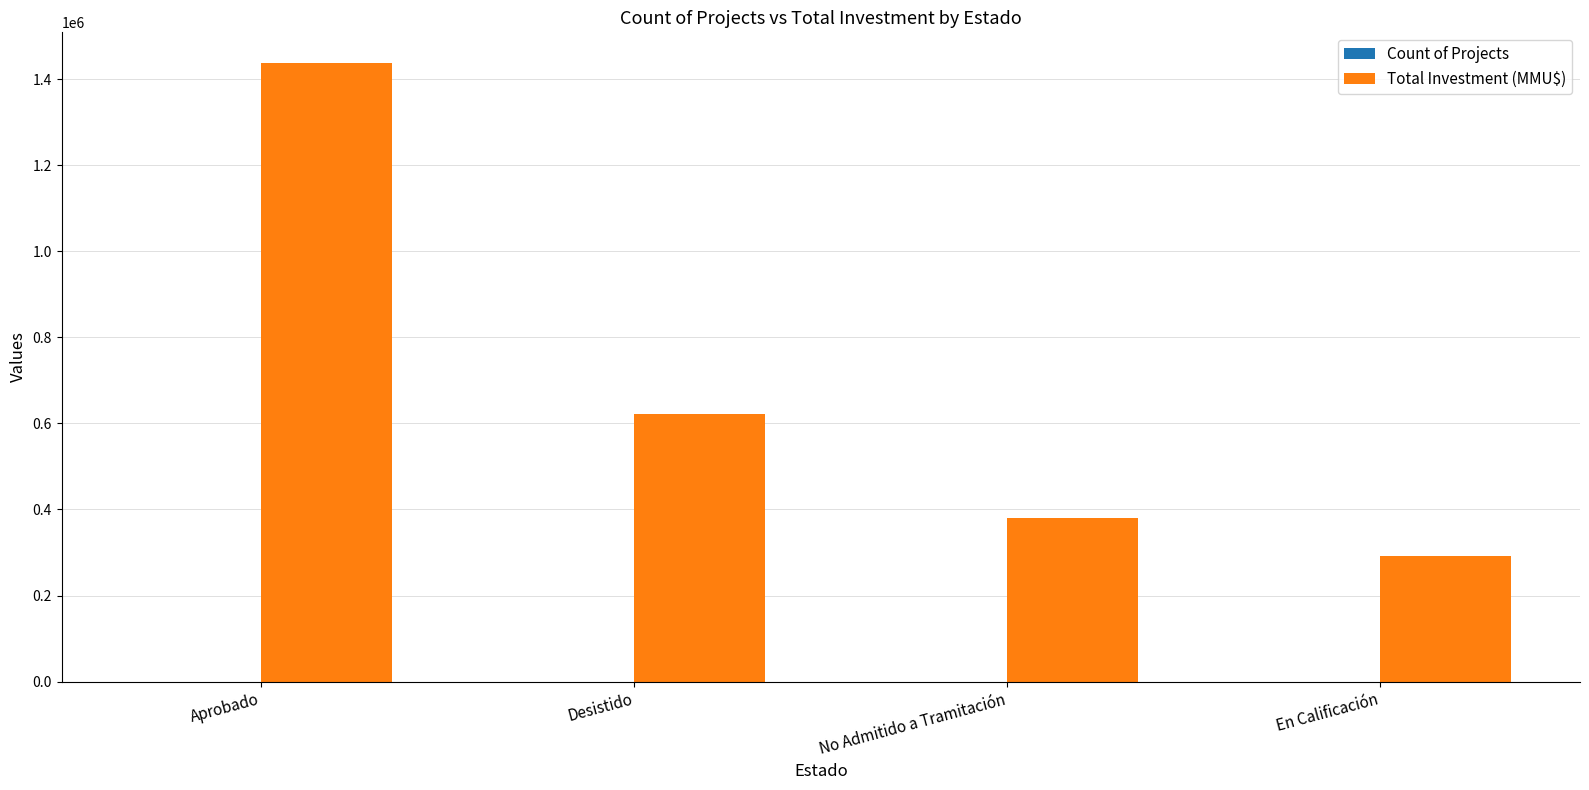

What is the sum of all Total Investment (MMU$) values?

2731278